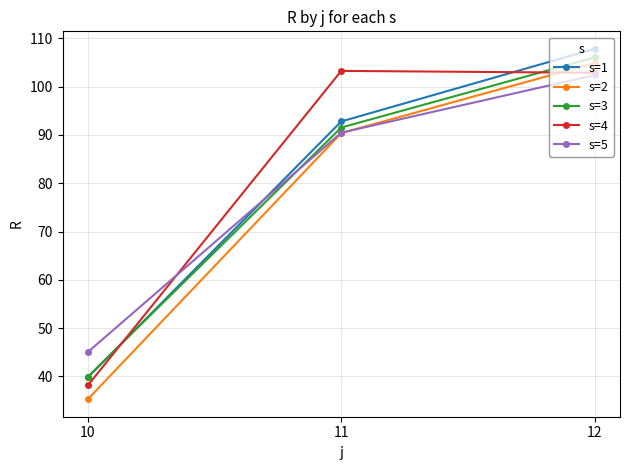

Is this an area chart (filled region under the line)?

No